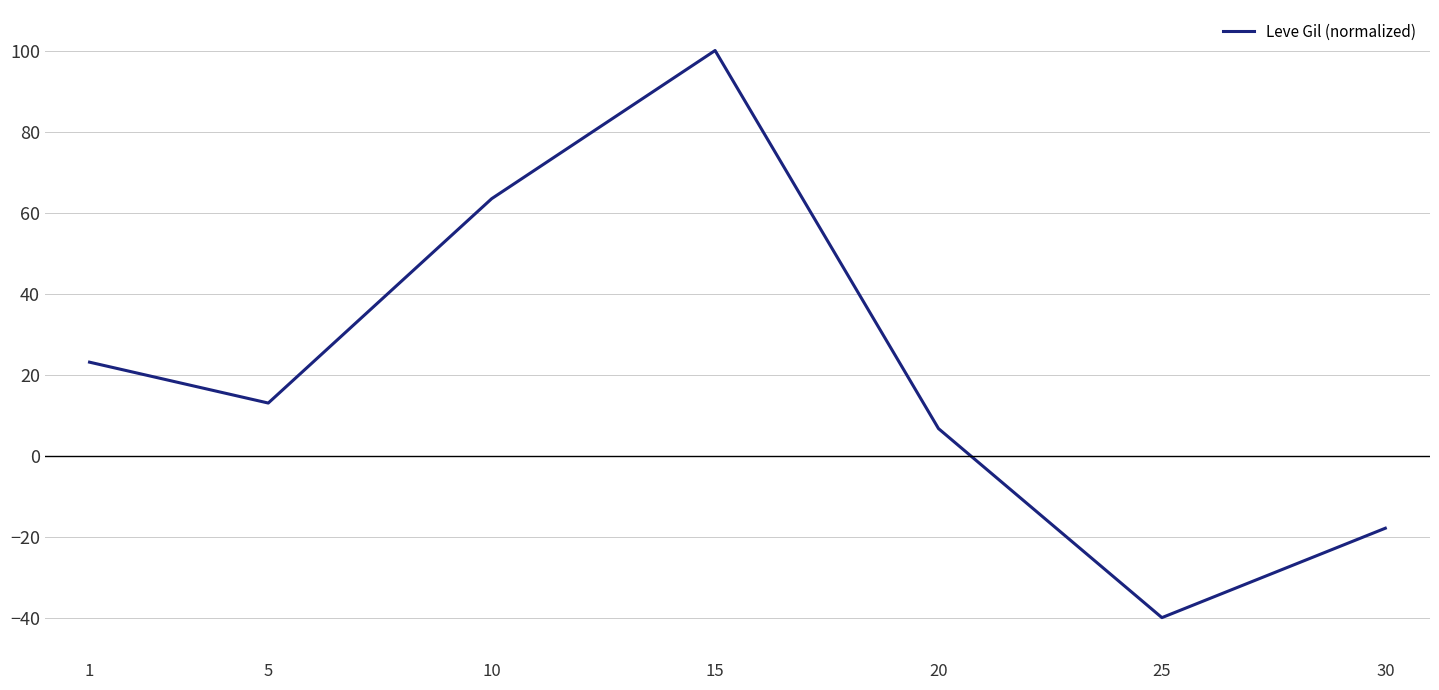

What is the smallest value displayed?

-40.0